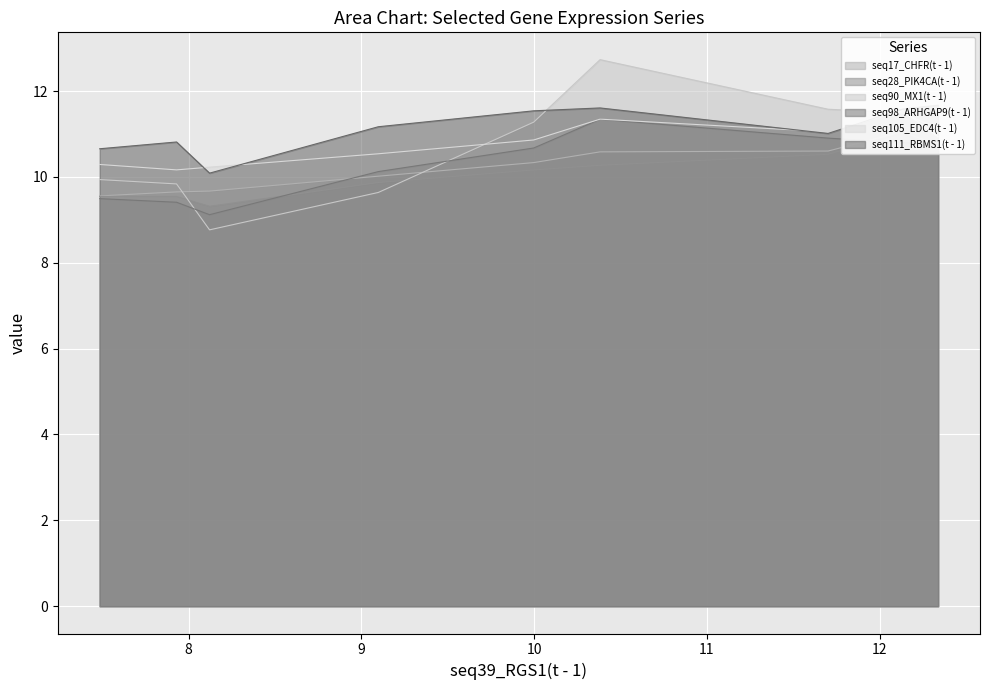

What is the highest value of the seq90_MX1(t - 1) series?

12.7